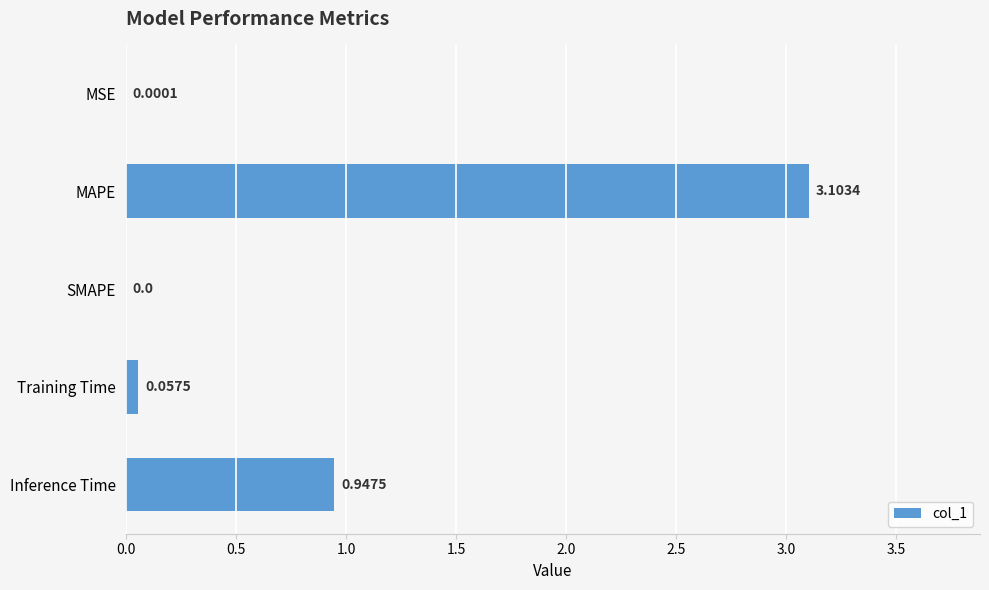

What is the sum of all values?

4.1